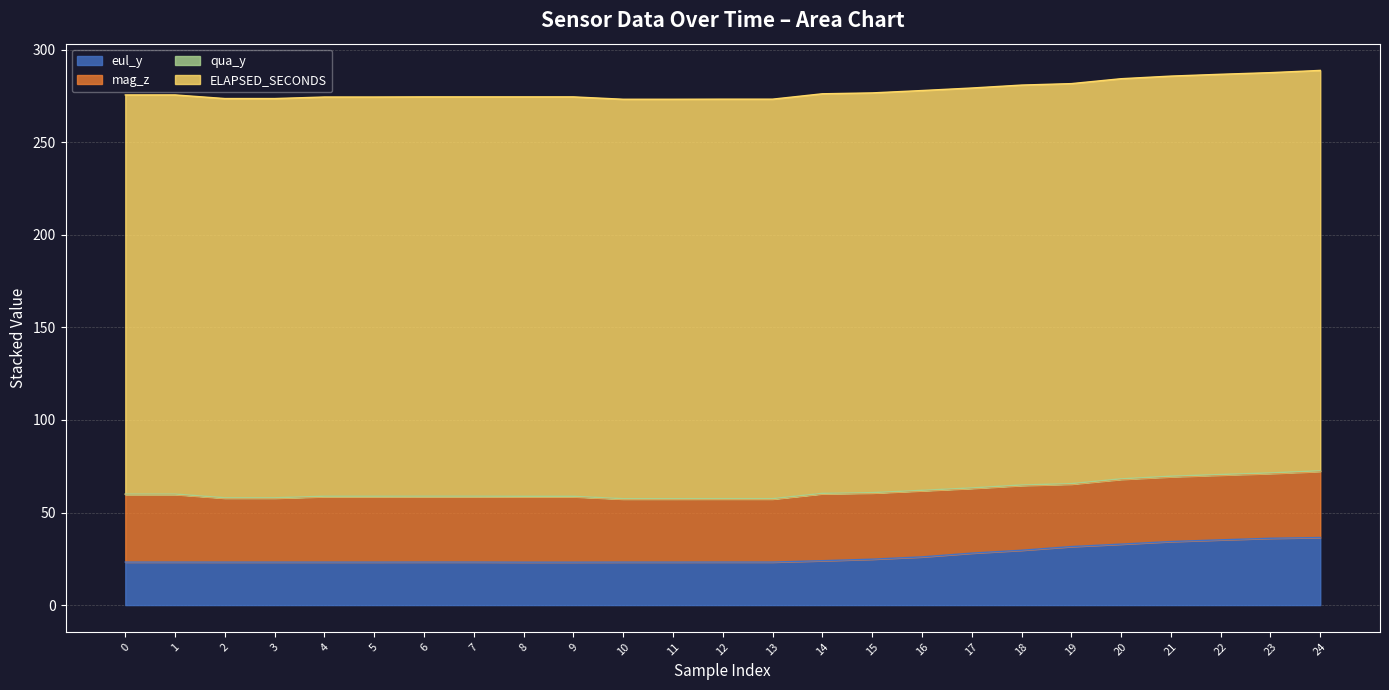

What is the difference between the second highest and second lowest values in the qua_y series?

14.4